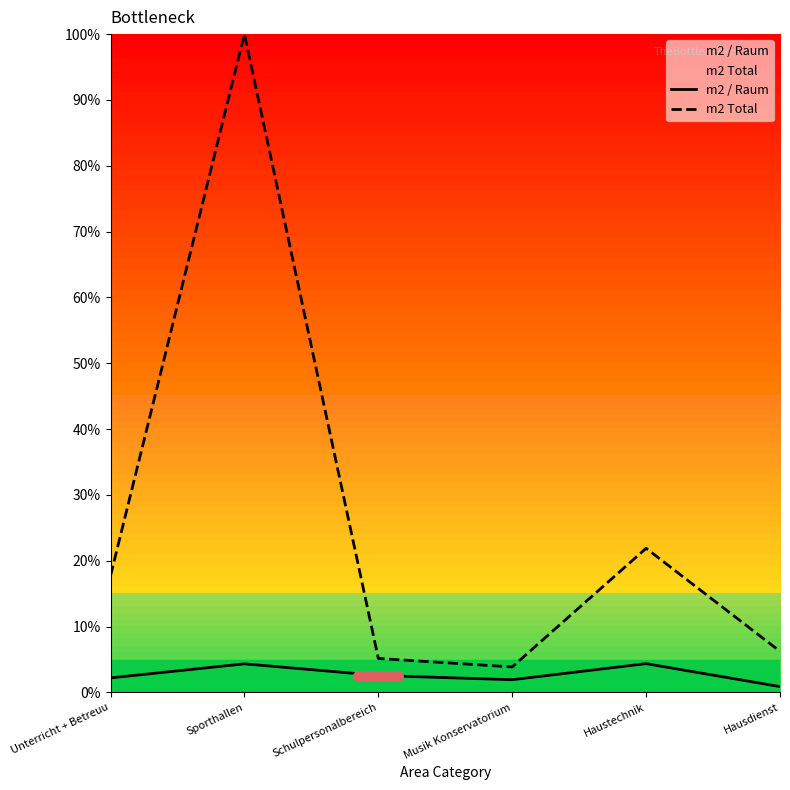

Is the value of m2 / Raum at Musik Konservatorium greater than the value of m2 Total at Hausdienst?

No